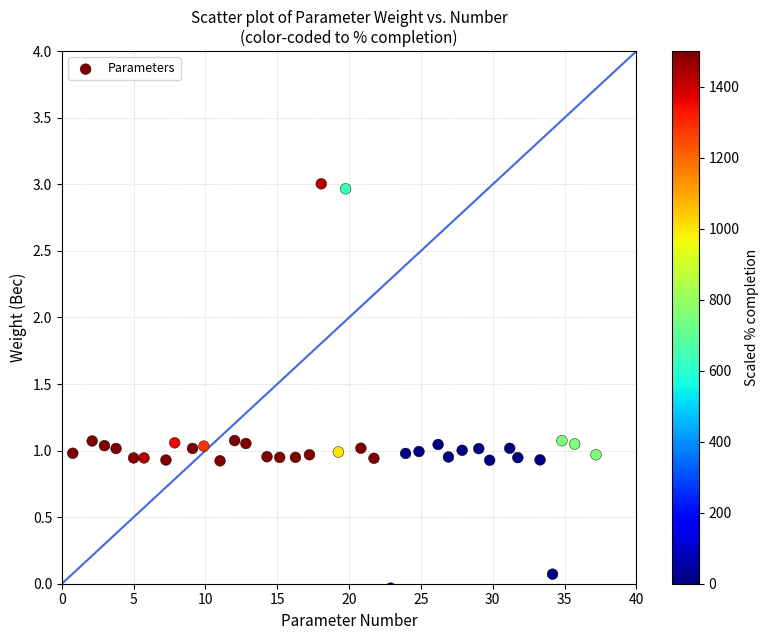

What is the range of X values (max minus min)?

36.4